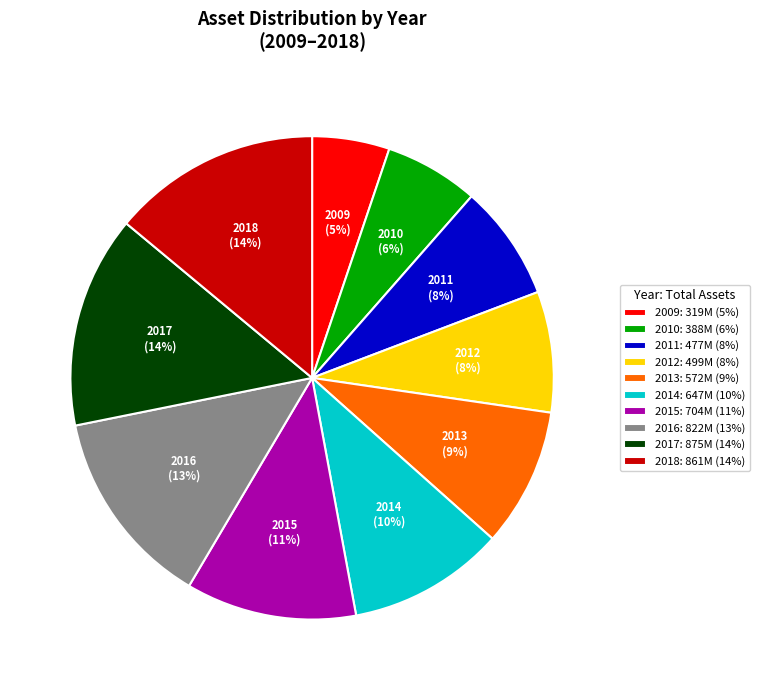

To the nearest percent, what is the combined percentage of 2016: 822M (13%) and 2012: 499M (8%)?

21%